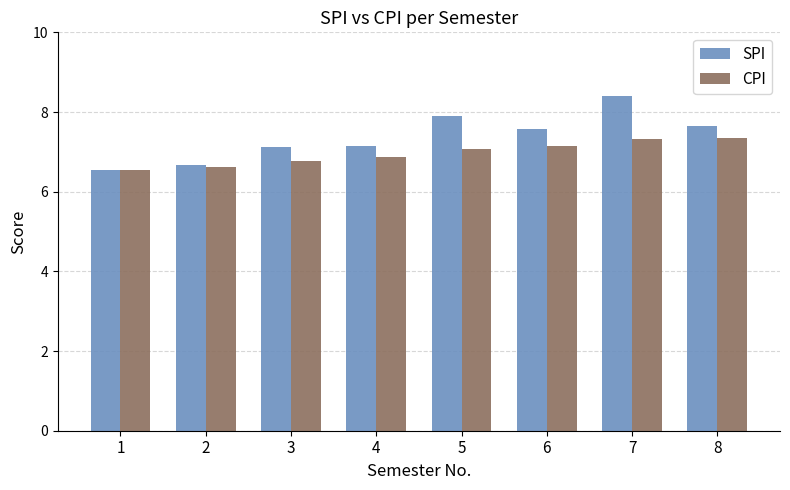

Rank the series by their average value, from lowest to highest.

CPI, SPI